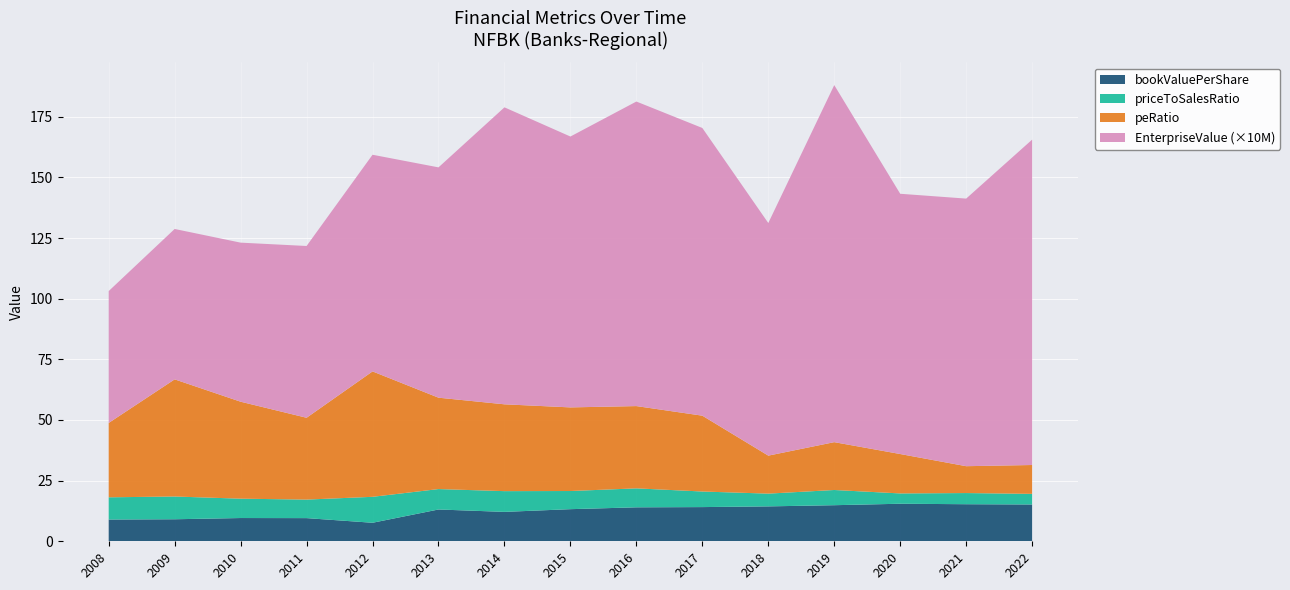

Reading left to right, transcribe all the data shown in this chart.

EnterpriseValue: 2008=543558880.0	2009=619881720.1	2010=655661251.9	2011=708041912.6	2012=893037871.8	2013=949303376.0	2014=1224039709.2	2015=1116464535.0	2016=1255277548.3	2017=1185868600.6	2018=958761748.0	2019=1471702176.3	2020=1072715144.3	2021=1102948559.2	2022=1341108739.1
bookValuePerShare: 2008=9.0	2009=9.1	2010=9.6	2011=9.5	2012=7.6	2013=13.1	2014=12.1	2015=13.2	2016=14.0	2017=14.1	2018=14.4	2019=14.9	2020=15.5	2021=15.3	2022=15.2
peRatio: 2008=30.7	2009=48.3	2010=40.0	2011=33.7	2012=51.7	2013=37.7	2014=35.8	2015=34.5	2016=33.9	2017=31.3	2018=15.7	2019=19.7	2020=16.2	2021=11.1	2022=11.9
priceToSalesRatio: 2008=9.2	2009=9.4	2010=8.0	2011=7.6	2012=10.7	2013=8.4	2014=8.6	2015=7.5	2016=7.8	2017=6.4	2018=5.3	2019=6.3	2020=4.3	2021=4.6	2022=4.4